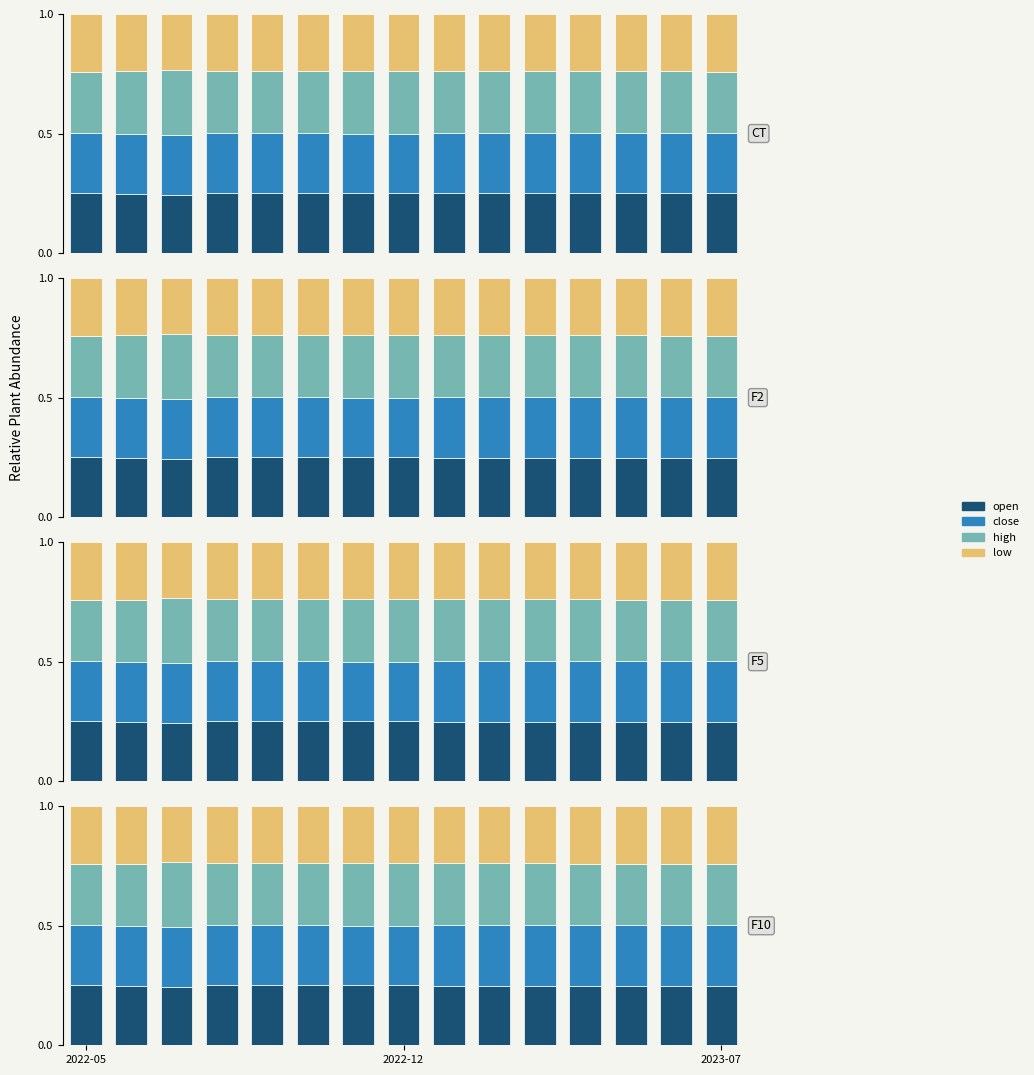

How many high values are between 0 and 1?

15